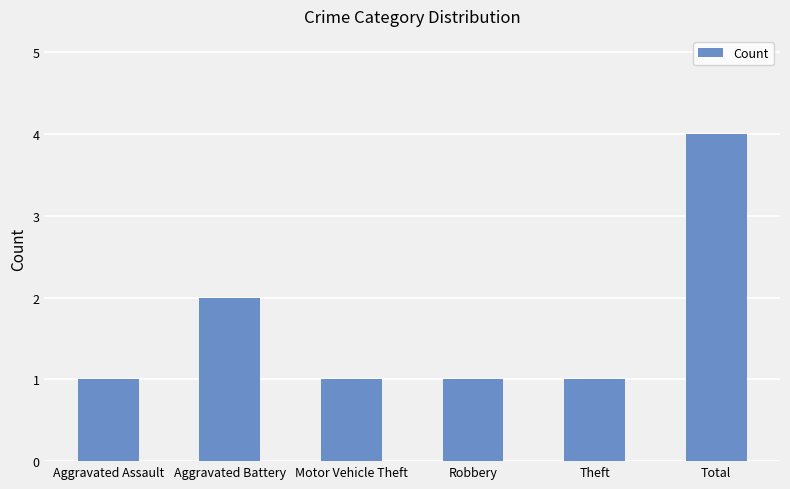

True or false: the data shows 3 at Total.

False